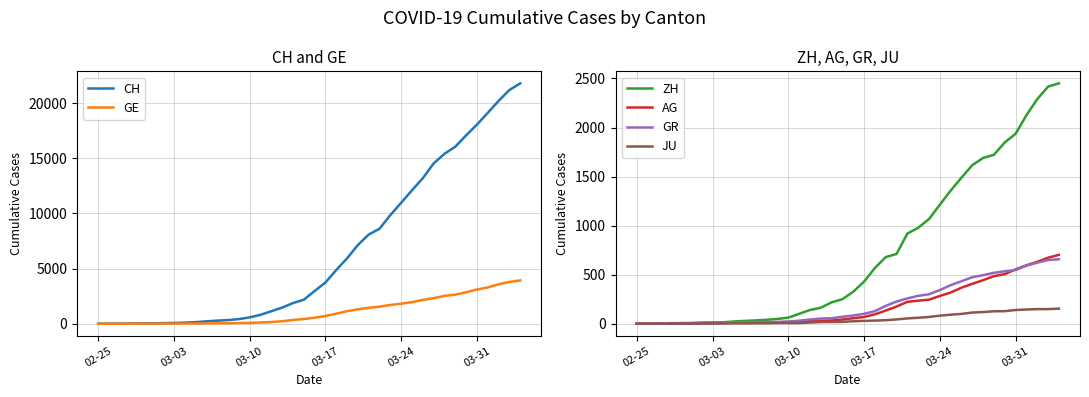

What is the maximum value for CH?

21804